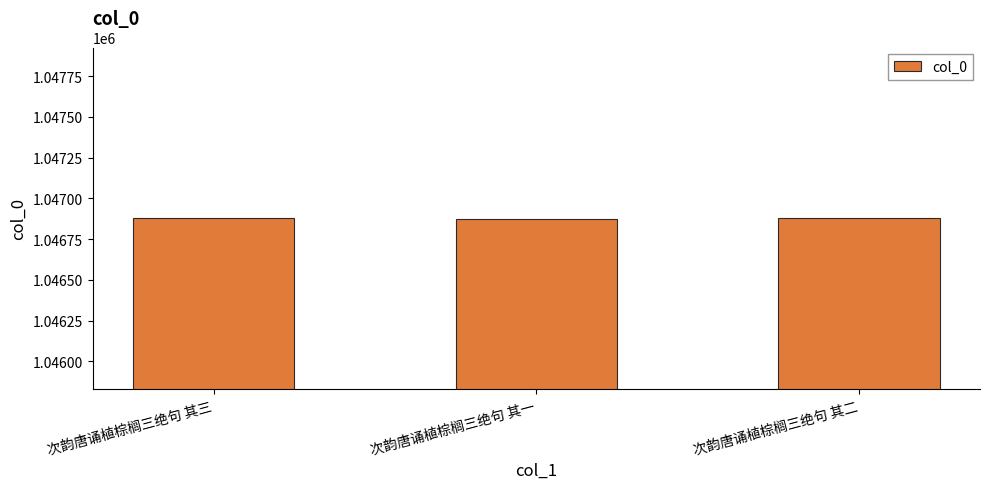

What is the average value?

1046877